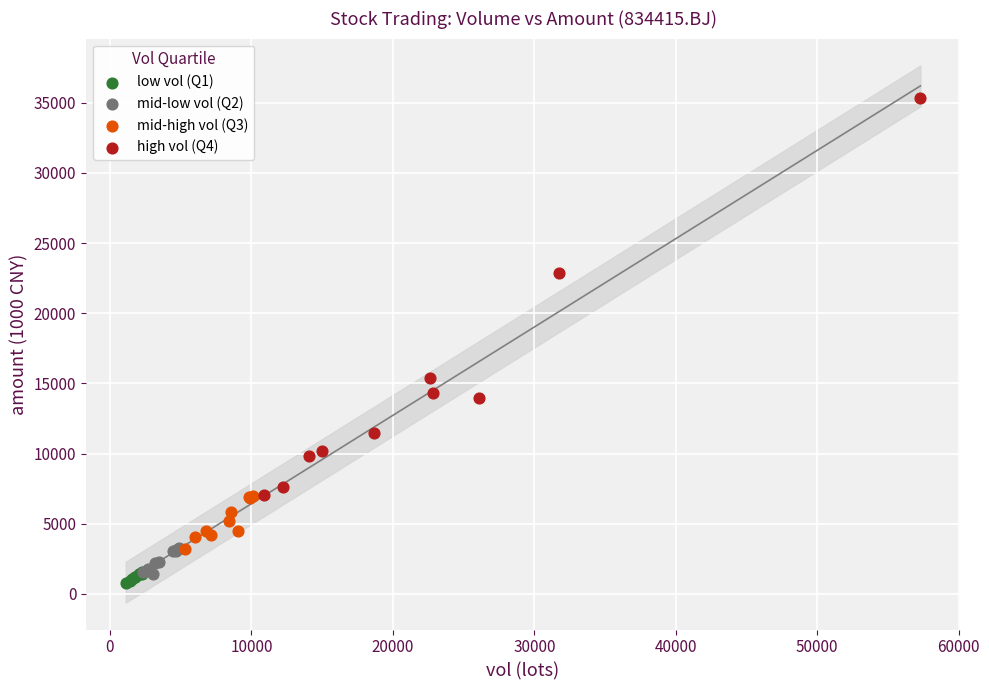

What are all the series names shown in the legend?

low vol (Q1), mid-low vol (Q2), mid-high vol (Q3), high vol (Q4)